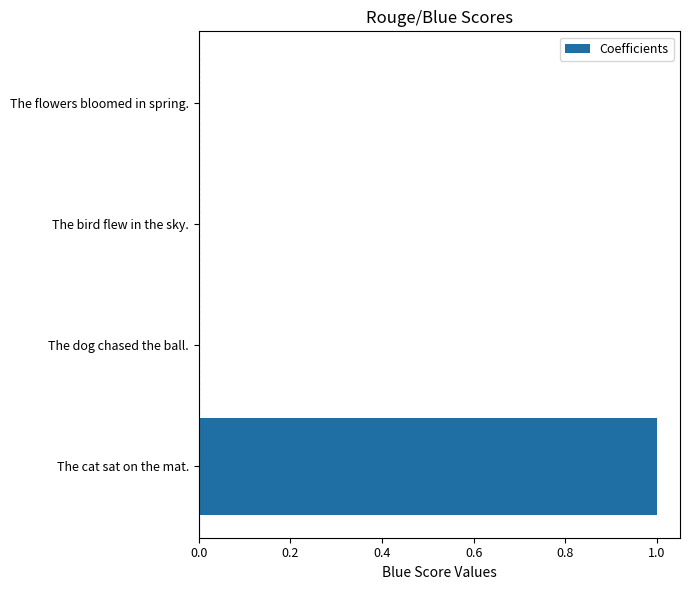

The chart shows a value of 0.0 at The dog chased the ball.. True or false?

True